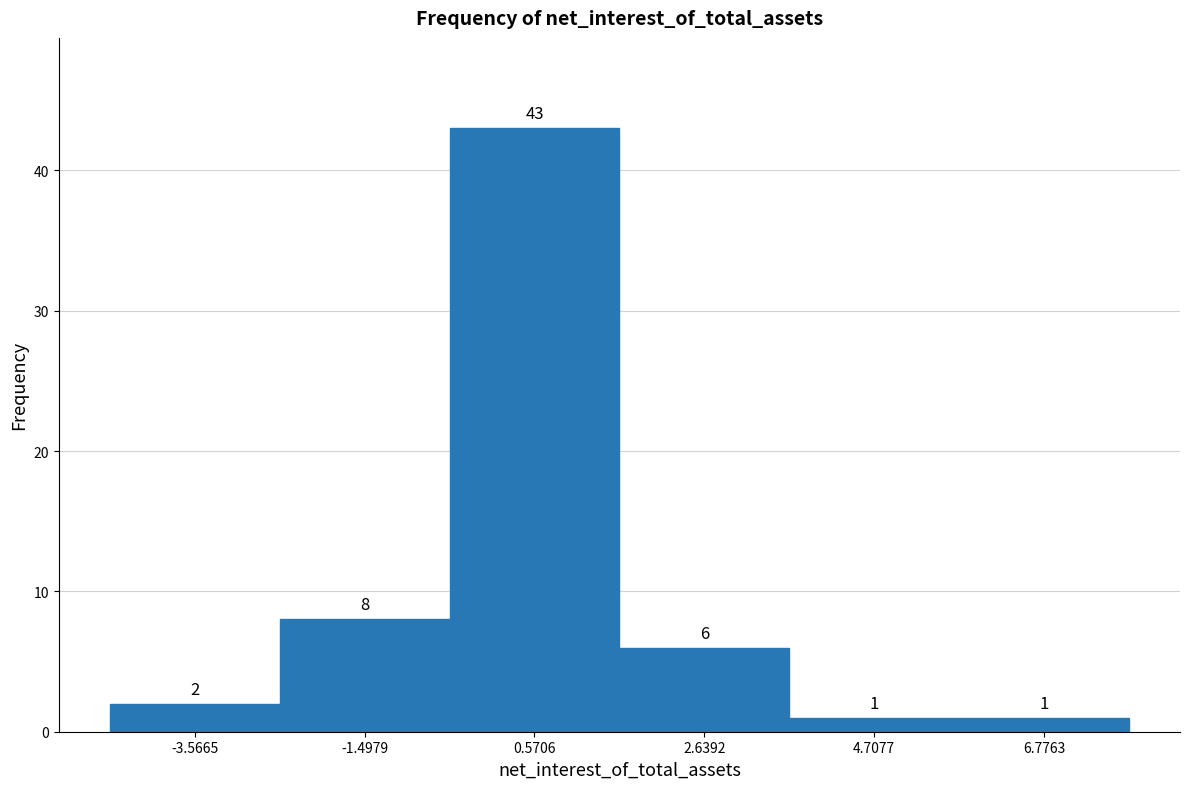

Reading left to right, transcribe this chart: for each bar, give the range it covers on the x-axis and its height. The bar edges are not printed on the chart, so give them approximately, as read against the axis.

-4.5 to -2.5: 2
-2.5 to -0.5: 8
-0.5 to 1.5: 43
1.5 to 3.5: 6
3.5 to 5.5: 1
5.5 to 8.0: 1